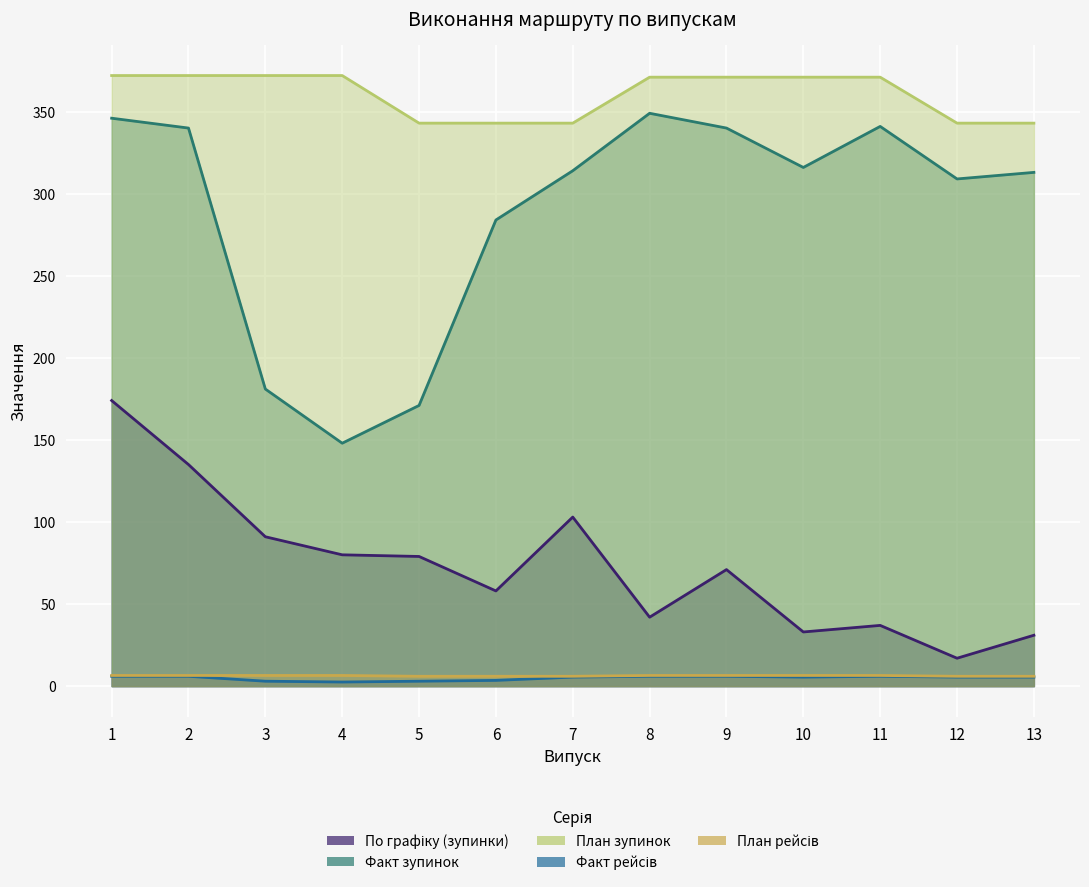

Reading left to right, transcribe all the data shown in this chart.

По графіку (зупинки): 1=174.0	2=135.0	3=91.0	4=80.0	5=79.0	6=58.0	7=103.0	8=42.0	9=71.0	10=33.0	11=37.0	12=17.0	13=31.0
Факт зупинок: 1=346.0	2=340.0	3=181.0	4=148.0	5=171.0	6=284.0	7=314.0	8=349.0	9=340.0	10=316.0	11=341.0	12=309.0	13=313.0
План зупинок: 1=372.0	2=372.0	3=372.0	4=372.0	5=343.0	6=343.0	7=343.0	8=371.0	9=371.0	10=371.0	11=371.0	12=343.0	13=343.0
Факт рейсів: 1=6.0	2=6.0	3=3.0	4=2.5	5=3.0	6=3.5	7=5.5	8=6.0	9=6.0	10=5.5	11=6.0	12=5.5	13=5.5
План рейсів: 1=6.5	2=6.5	3=6.5	4=6.5	5=6.0	6=6.0	7=6.0	8=6.5	9=6.5	10=6.5	11=6.5	12=6.0	13=6.0